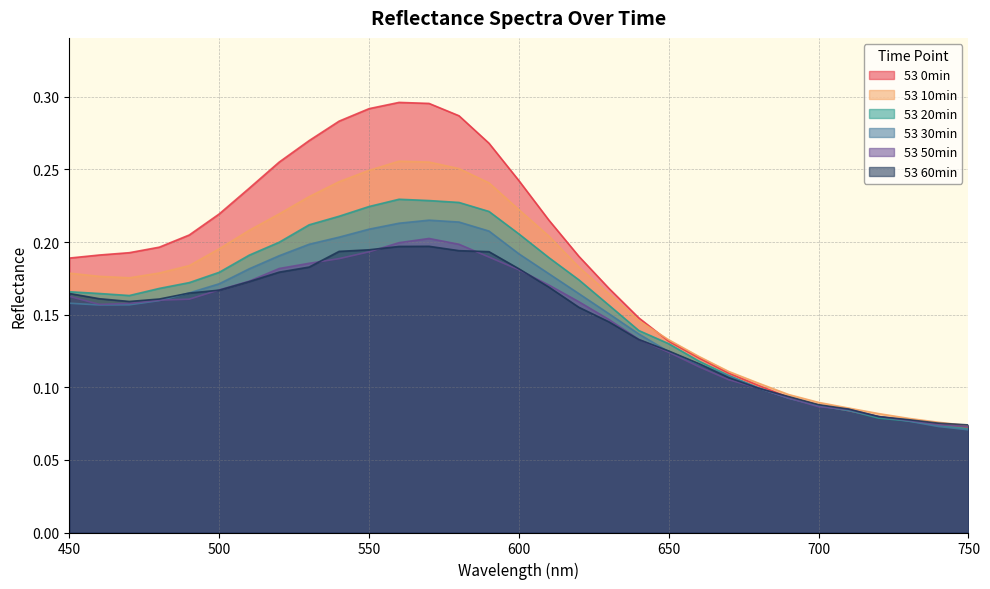

Is the value of 53 20min at 500 greater than the value of 53 0min at 700?

Yes